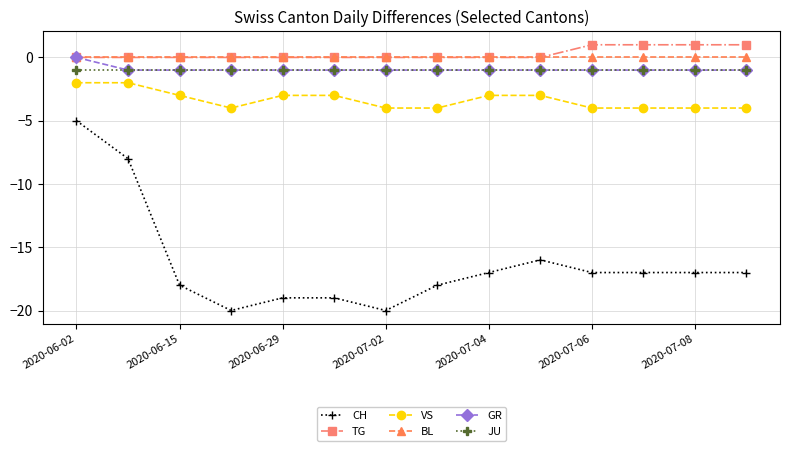

True or false: TG and VS cross at least once.

False